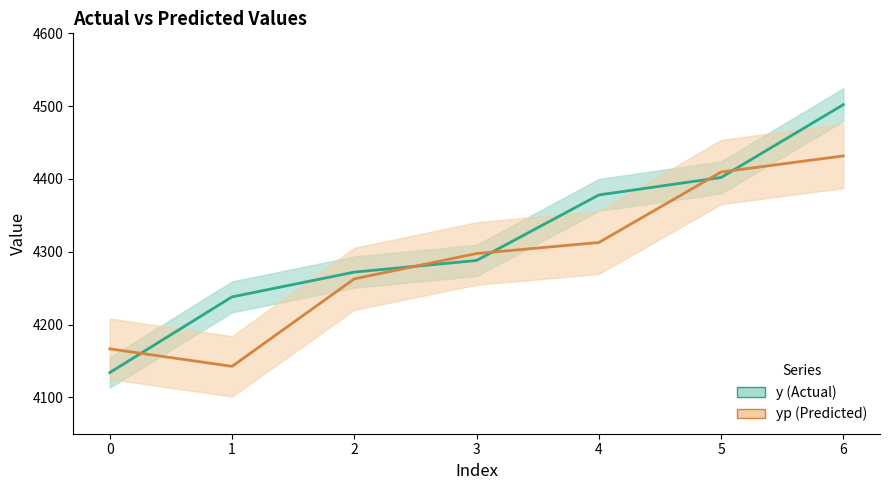

List the series in order of their peak value, highest first.

y, yp